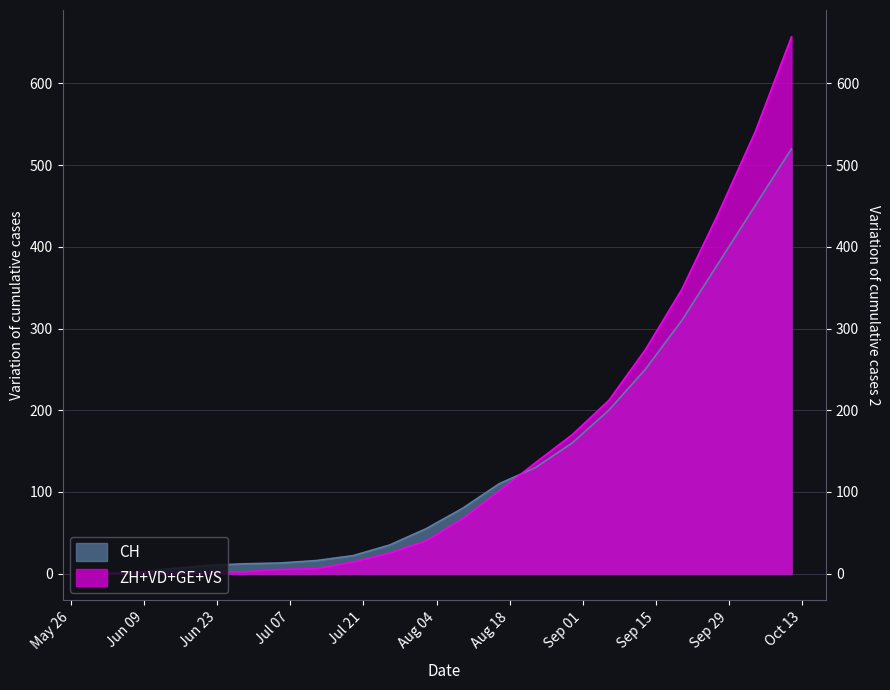

What is the greatest value displayed?

657